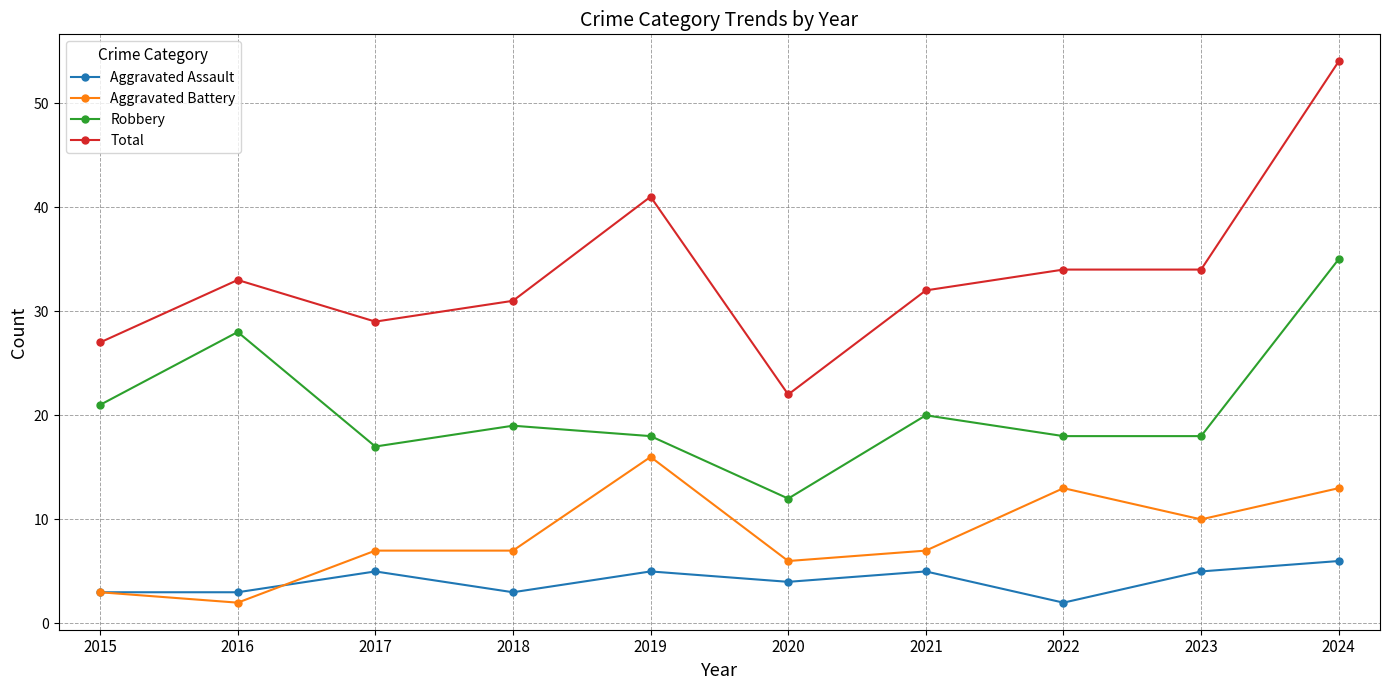

Rank the series by their maximum value, from lowest to highest.

Aggravated Assault, Aggravated Battery, Robbery, Total